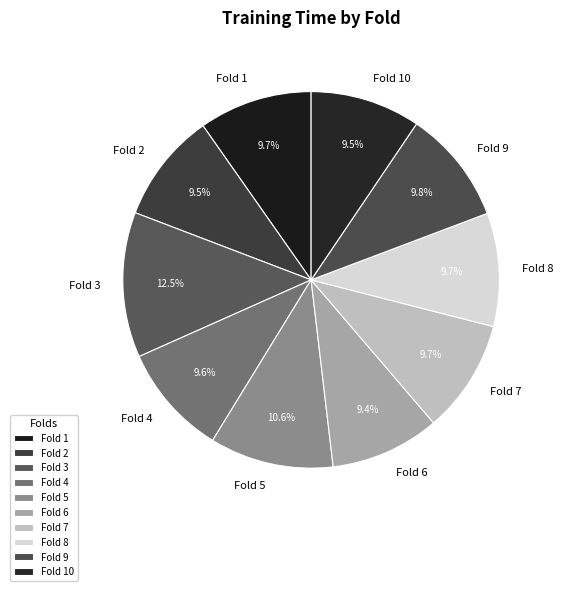

The Fold 2 slice represents 1% of the pie. True or false?

False